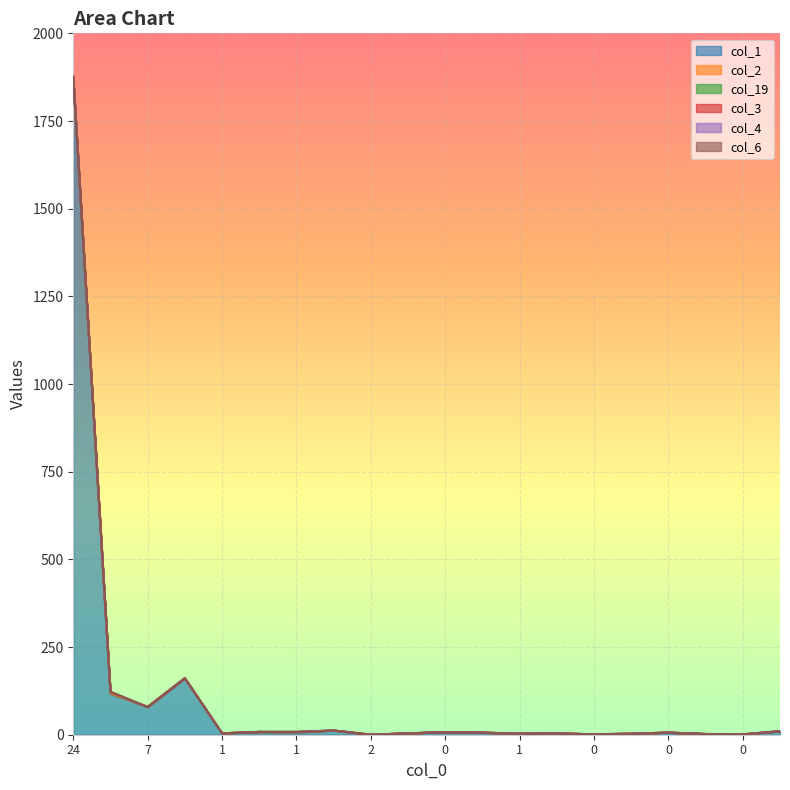

What is the sum of all col_3 values?

2309